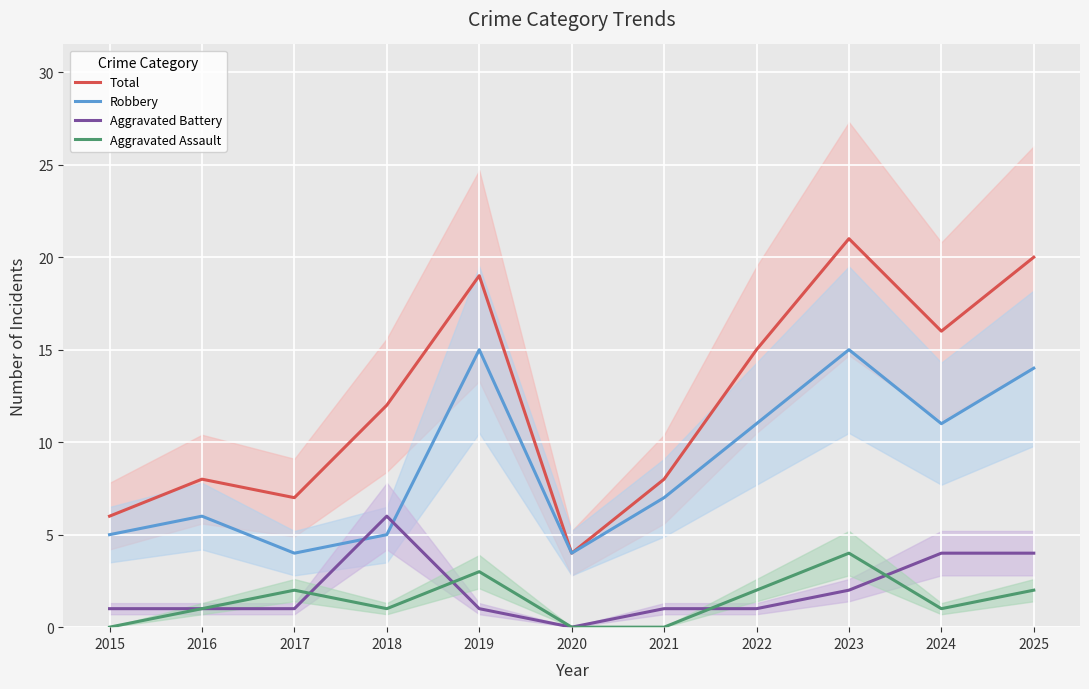

How many lines are shown in the chart?

4